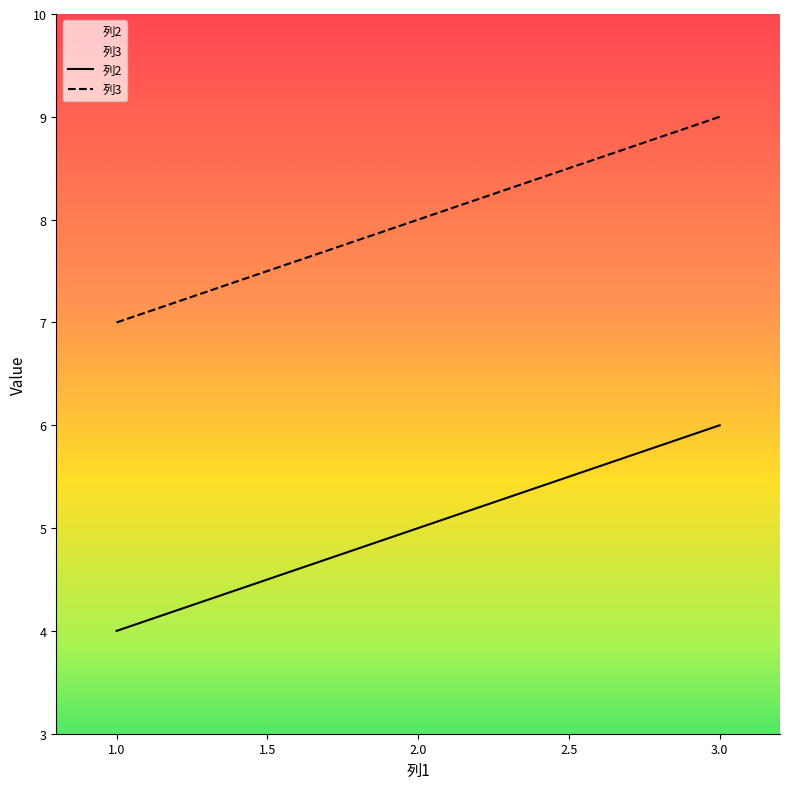

Reading right to left, extract all data points from this chart.

列2: 3=6	2=5	1=4
列3: 3=9	2=8	1=7